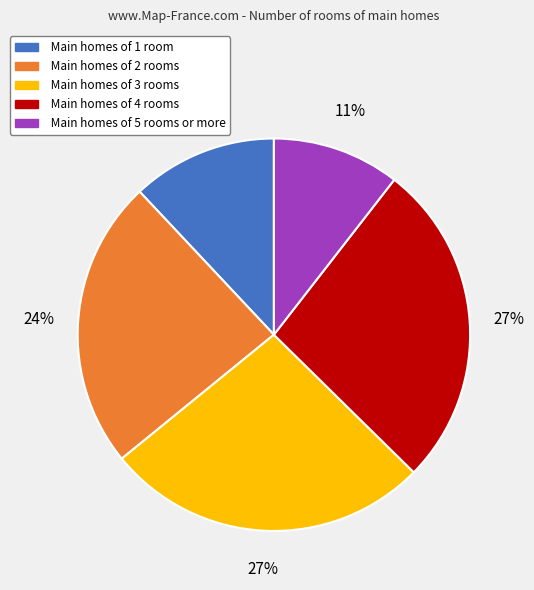

How many slices are in this pie chart?

5